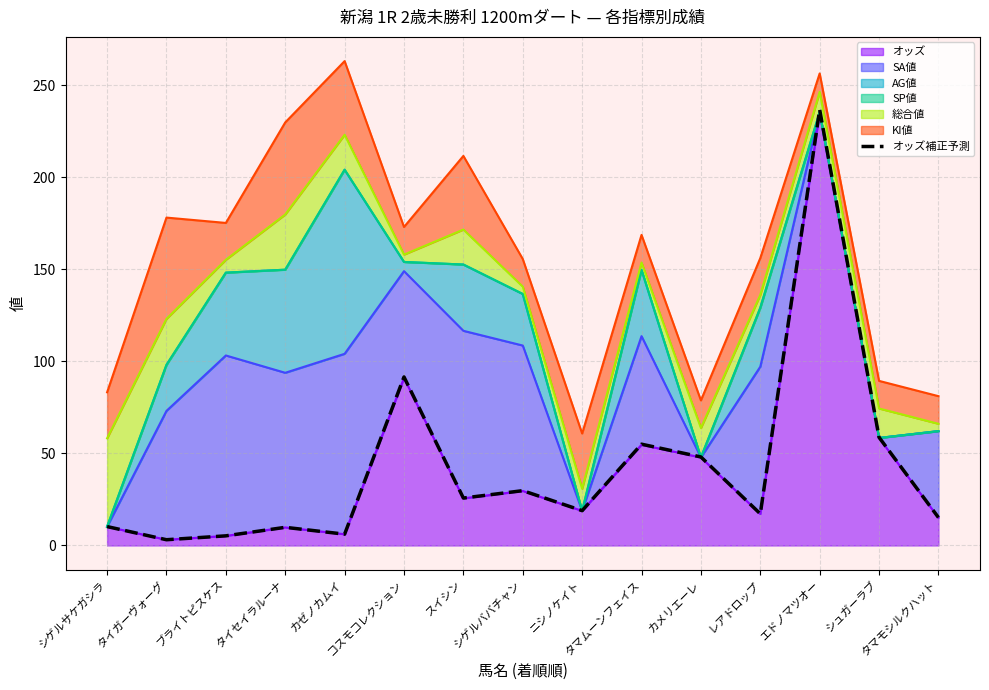

At which category does the chart reach its minimum across all series?

タイガーヴォーグ